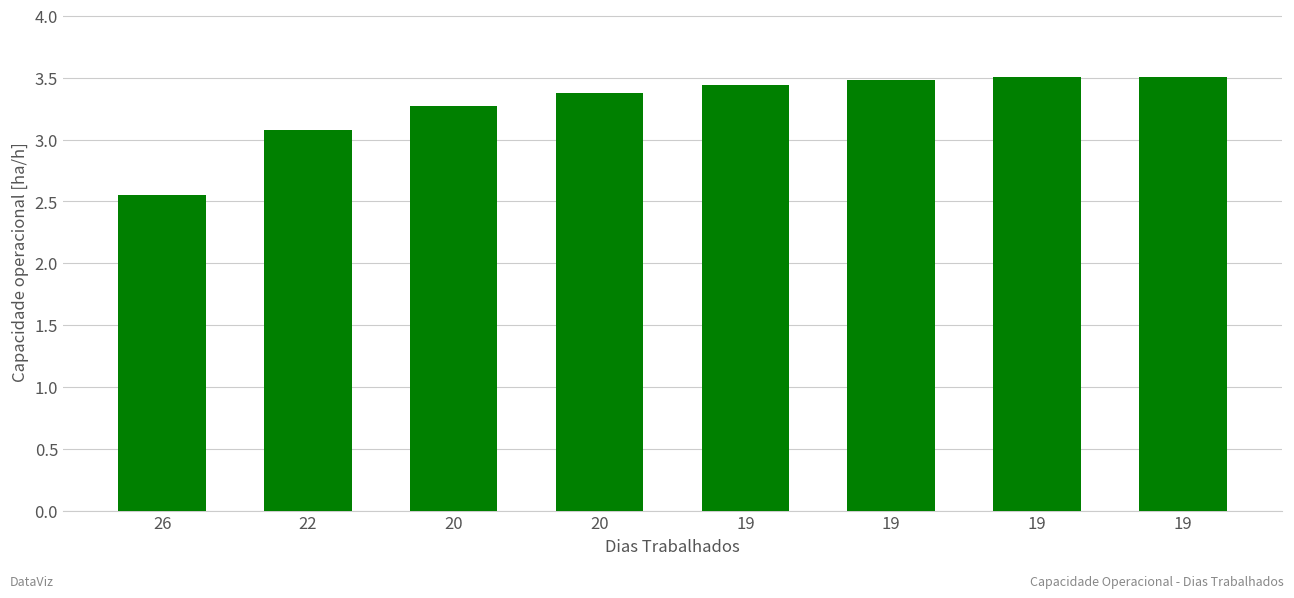

How many bars are there in total?

8